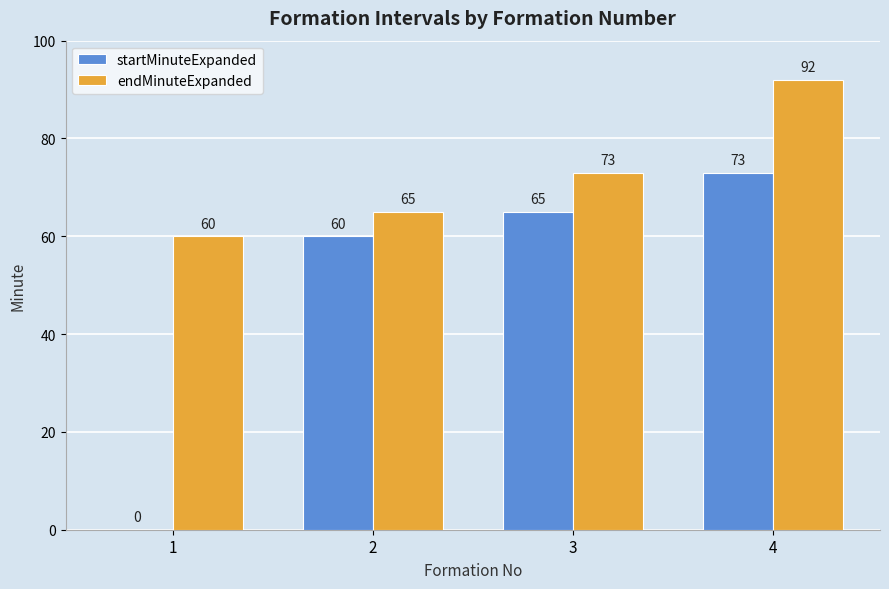

Reading left to right, list all the values displayed in this chart.

startMinuteExpanded: 1=0	2=60	3=65	4=73
endMinuteExpanded: 1=60	2=65	3=73	4=92